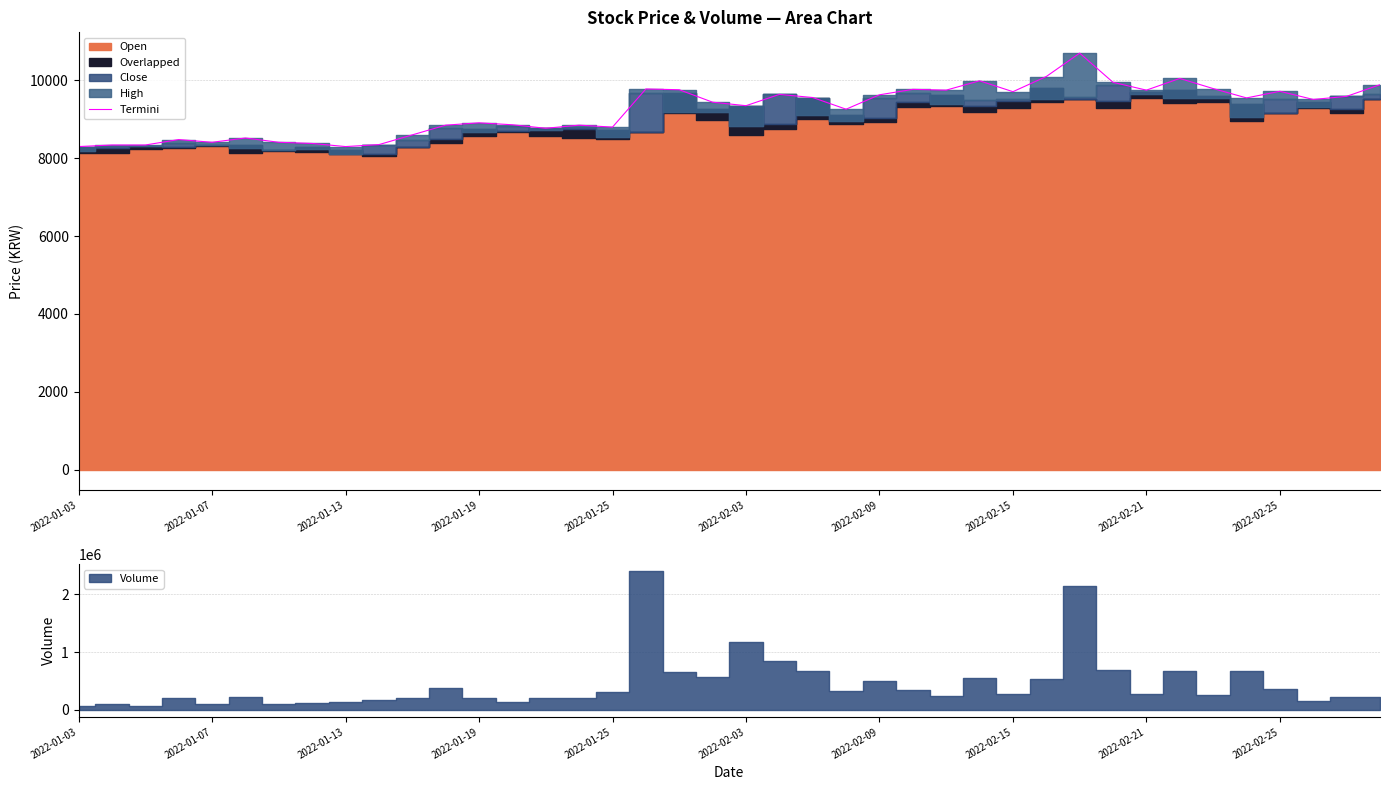

What is the maximum value shown in the chart?

10700